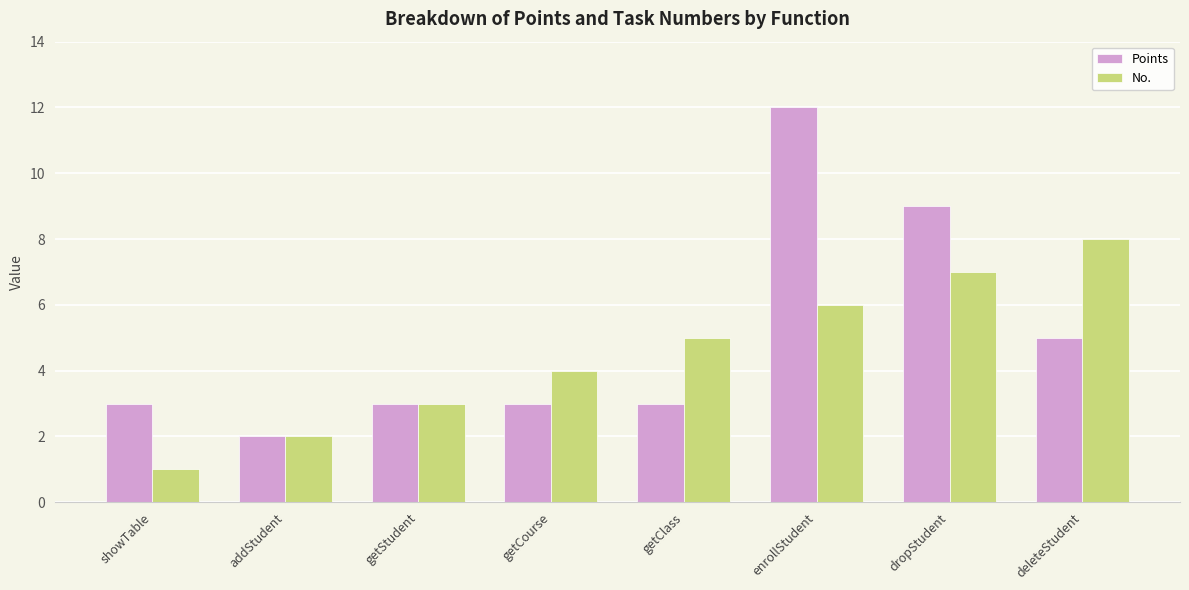

At which label does Points reach its peak?

enrollStudent